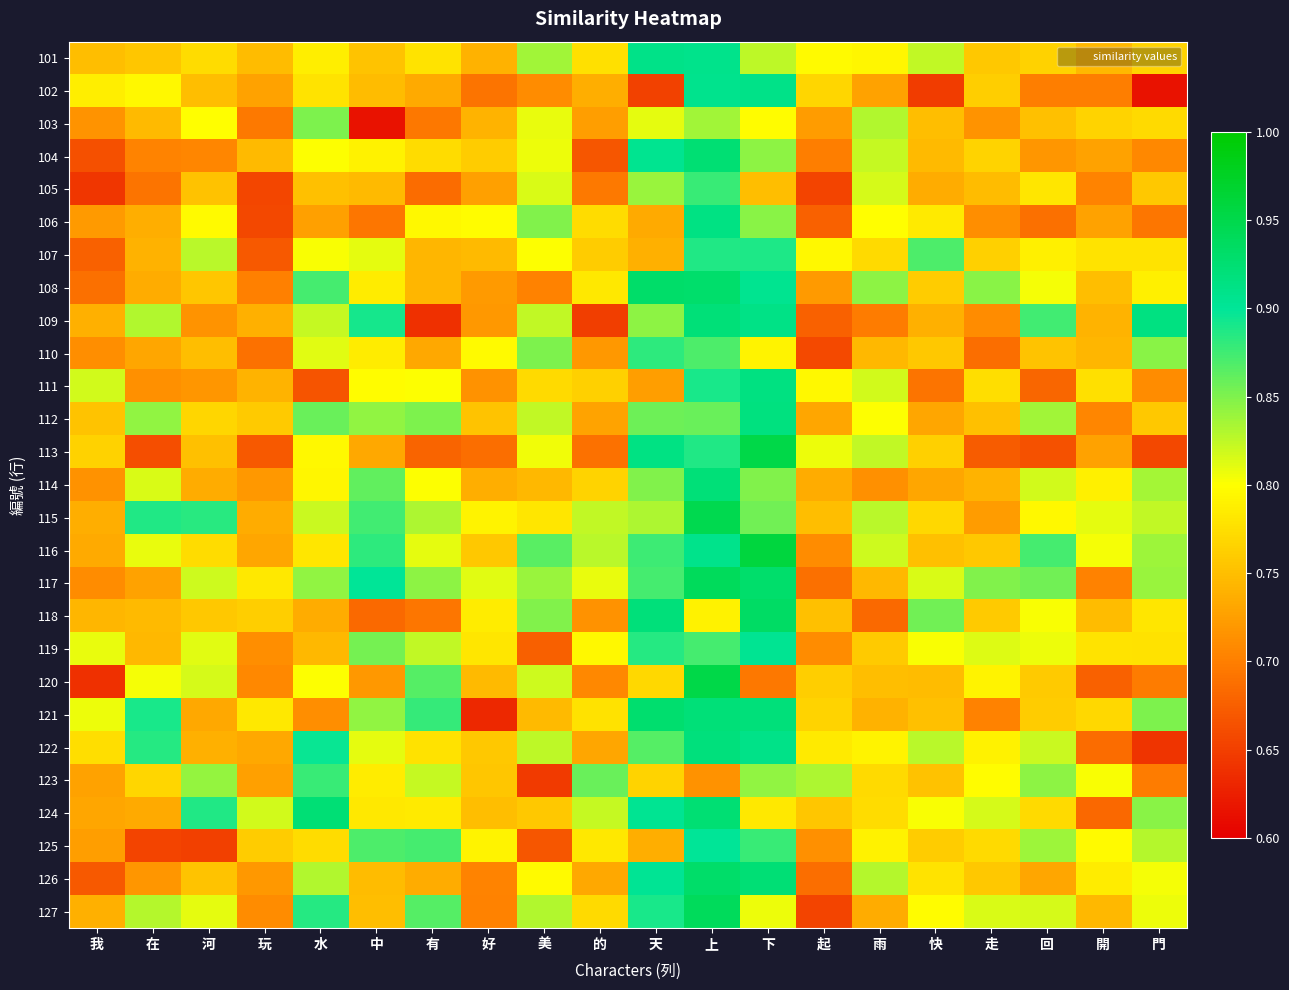

Reading left to right, transcribe all the data shown in this chart.

101: 我=0.7	在=0.8	河=0.8	玩=0.7	水=0.8	中=0.8	有=0.8	好=0.7	美=0.8	的=0.8	天=0.9	上=0.9	下=0.8	起=0.8	雨=0.8	快=0.8	走=0.8	回=0.8	開=0.7	門=0.8
102: 我=0.8	在=0.8	河=0.7	玩=0.7	水=0.8	中=0.7	有=0.7	好=0.7	美=0.7	的=0.7	天=0.7	上=0.9	下=0.9	起=0.8	雨=0.7	快=0.6	走=0.8	回=0.7	開=0.7	門=0.6
103: 我=0.7	在=0.7	河=0.8	玩=0.7	水=0.9	中=0.6	有=0.7	好=0.7	美=0.8	的=0.7	天=0.8	上=0.8	下=0.8	起=0.7	雨=0.8	快=0.7	走=0.7	回=0.8	開=0.8	門=0.8
104: 我=0.7	在=0.7	河=0.7	玩=0.7	水=0.8	中=0.8	有=0.8	好=0.8	美=0.8	的=0.7	天=0.9	上=0.9	下=0.8	起=0.7	雨=0.8	快=0.7	走=0.8	回=0.7	開=0.7	門=0.7
105: 我=0.6	在=0.7	河=0.8	玩=0.7	水=0.8	中=0.7	有=0.7	好=0.7	美=0.8	的=0.7	天=0.8	上=0.9	下=0.7	起=0.7	雨=0.8	快=0.7	走=0.7	回=0.8	開=0.7	門=0.8
106: 我=0.7	在=0.7	河=0.8	玩=0.7	水=0.7	中=0.7	有=0.8	好=0.8	美=0.8	的=0.8	天=0.7	上=0.9	下=0.8	起=0.7	雨=0.8	快=0.8	走=0.7	回=0.7	開=0.7	門=0.7
107: 我=0.7	在=0.7	河=0.8	玩=0.7	水=0.8	中=0.8	有=0.7	好=0.7	美=0.8	的=0.8	天=0.7	上=0.9	下=0.9	起=0.8	雨=0.8	快=0.9	走=0.8	回=0.8	開=0.8	門=0.8
108: 我=0.7	在=0.7	河=0.8	玩=0.7	水=0.9	中=0.8	有=0.7	好=0.7	美=0.7	的=0.8	天=0.9	上=0.9	下=0.9	起=0.7	雨=0.8	快=0.8	走=0.8	回=0.8	開=0.7	門=0.8
109: 我=0.7	在=0.8	河=0.7	玩=0.7	水=0.8	中=0.9	有=0.6	好=0.7	美=0.8	的=0.6	天=0.8	上=0.9	下=0.9	起=0.7	雨=0.7	快=0.7	走=0.7	回=0.9	開=0.7	門=0.9
110: 我=0.7	在=0.7	河=0.7	玩=0.7	水=0.8	中=0.8	有=0.7	好=0.8	美=0.9	的=0.7	天=0.9	上=0.9	下=0.8	起=0.7	雨=0.7	快=0.8	走=0.7	回=0.8	開=0.7	門=0.8
111: 我=0.8	在=0.7	河=0.7	玩=0.7	水=0.7	中=0.8	有=0.8	好=0.7	美=0.8	的=0.8	天=0.7	上=0.9	下=0.9	起=0.8	雨=0.8	快=0.7	走=0.8	回=0.7	開=0.8	門=0.7
112: 我=0.8	在=0.8	河=0.8	玩=0.8	水=0.9	中=0.8	有=0.9	好=0.8	美=0.8	的=0.7	天=0.9	上=0.9	下=0.9	起=0.7	雨=0.8	快=0.7	走=0.8	回=0.8	開=0.7	門=0.8
113: 我=0.8	在=0.7	河=0.8	玩=0.7	水=0.8	中=0.7	有=0.7	好=0.7	美=0.8	的=0.7	天=0.9	上=0.9	下=1.0	起=0.8	雨=0.8	快=0.8	走=0.7	回=0.7	開=0.7	門=0.7
114: 我=0.7	在=0.8	河=0.7	玩=0.7	水=0.8	中=0.9	有=0.8	好=0.7	美=0.7	的=0.8	天=0.8	上=0.9	下=0.8	起=0.7	雨=0.7	快=0.7	走=0.7	回=0.8	開=0.8	門=0.8
115: 我=0.7	在=0.9	河=0.9	玩=0.7	水=0.8	中=0.9	有=0.8	好=0.8	美=0.8	的=0.8	天=0.8	上=0.9	下=0.9	起=0.7	雨=0.8	快=0.8	走=0.7	回=0.8	開=0.8	門=0.8
116: 我=0.7	在=0.8	河=0.8	玩=0.7	水=0.8	中=0.9	有=0.8	好=0.8	美=0.9	的=0.8	天=0.9	上=0.9	下=1.0	起=0.7	雨=0.8	快=0.8	走=0.8	回=0.9	開=0.8	門=0.8
117: 我=0.7	在=0.7	河=0.8	玩=0.8	水=0.8	中=0.9	有=0.8	好=0.8	美=0.8	的=0.8	天=0.9	上=0.9	下=0.9	起=0.7	雨=0.7	快=0.8	走=0.8	回=0.9	開=0.7	門=0.8
118: 我=0.7	在=0.7	河=0.8	玩=0.8	水=0.7	中=0.7	有=0.7	好=0.8	美=0.8	的=0.7	天=0.9	上=0.8	下=0.9	起=0.8	雨=0.7	快=0.9	走=0.8	回=0.8	開=0.7	門=0.8
119: 我=0.8	在=0.7	河=0.8	玩=0.7	水=0.7	中=0.9	有=0.8	好=0.8	美=0.7	的=0.8	天=0.9	上=0.9	下=0.9	起=0.7	雨=0.8	快=0.8	走=0.8	回=0.8	開=0.8	門=0.8
120: 我=0.6	在=0.8	河=0.8	玩=0.7	水=0.8	中=0.7	有=0.9	好=0.7	美=0.8	的=0.7	天=0.8	上=1.0	下=0.7	起=0.8	雨=0.7	快=0.7	走=0.8	回=0.8	開=0.7	門=0.7
121: 我=0.8	在=0.9	河=0.7	玩=0.8	水=0.7	中=0.8	有=0.9	好=0.6	美=0.7	的=0.8	天=0.9	上=0.9	下=0.9	起=0.8	雨=0.7	快=0.8	走=0.7	回=0.8	開=0.8	門=0.9
122: 我=0.8	在=0.9	河=0.7	玩=0.7	水=0.9	中=0.8	有=0.8	好=0.8	美=0.8	的=0.7	天=0.9	上=0.9	下=0.9	起=0.8	雨=0.8	快=0.8	走=0.8	回=0.8	開=0.7	門=0.6
123: 我=0.7	在=0.8	河=0.8	玩=0.7	水=0.9	中=0.8	有=0.8	好=0.8	美=0.6	的=0.9	天=0.8	上=0.7	下=0.8	起=0.8	雨=0.8	快=0.8	走=0.8	回=0.8	開=0.8	門=0.7
124: 我=0.7	在=0.7	河=0.9	玩=0.8	水=0.9	中=0.8	有=0.8	好=0.7	美=0.8	的=0.8	天=0.9	上=0.9	下=0.8	起=0.8	雨=0.8	快=0.8	走=0.8	回=0.8	開=0.7	門=0.8
125: 我=0.7	在=0.7	河=0.7	玩=0.8	水=0.8	中=0.9	有=0.9	好=0.8	美=0.7	的=0.8	天=0.7	上=0.9	下=0.9	起=0.7	雨=0.8	快=0.8	走=0.8	回=0.8	開=0.8	門=0.8
126: 我=0.7	在=0.7	河=0.8	玩=0.7	水=0.8	中=0.7	有=0.7	好=0.7	美=0.8	的=0.7	天=0.9	上=0.9	下=0.9	起=0.7	雨=0.8	快=0.8	走=0.8	回=0.7	開=0.8	門=0.8
127: 我=0.7	在=0.8	河=0.8	玩=0.7	水=0.9	中=0.7	有=0.9	好=0.7	美=0.8	的=0.8	天=0.9	上=0.9	下=0.8	起=0.7	雨=0.7	快=0.8	走=0.8	回=0.8	開=0.7	門=0.8